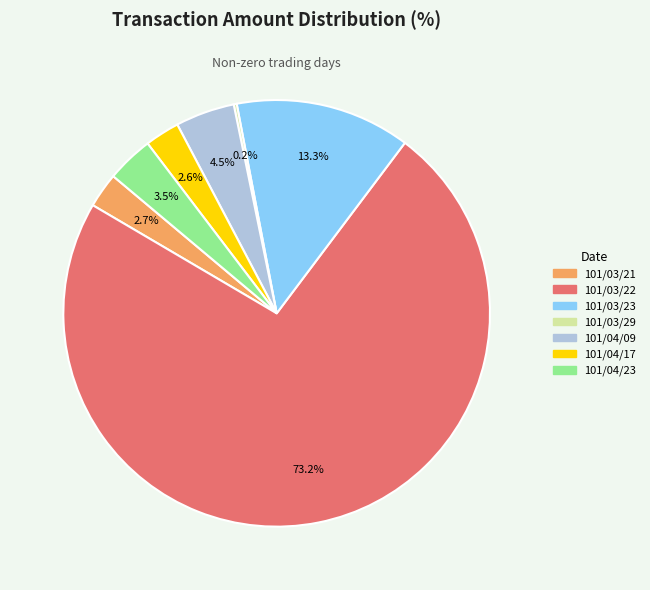

Which category has the biggest portion of the pie?

101/03/22